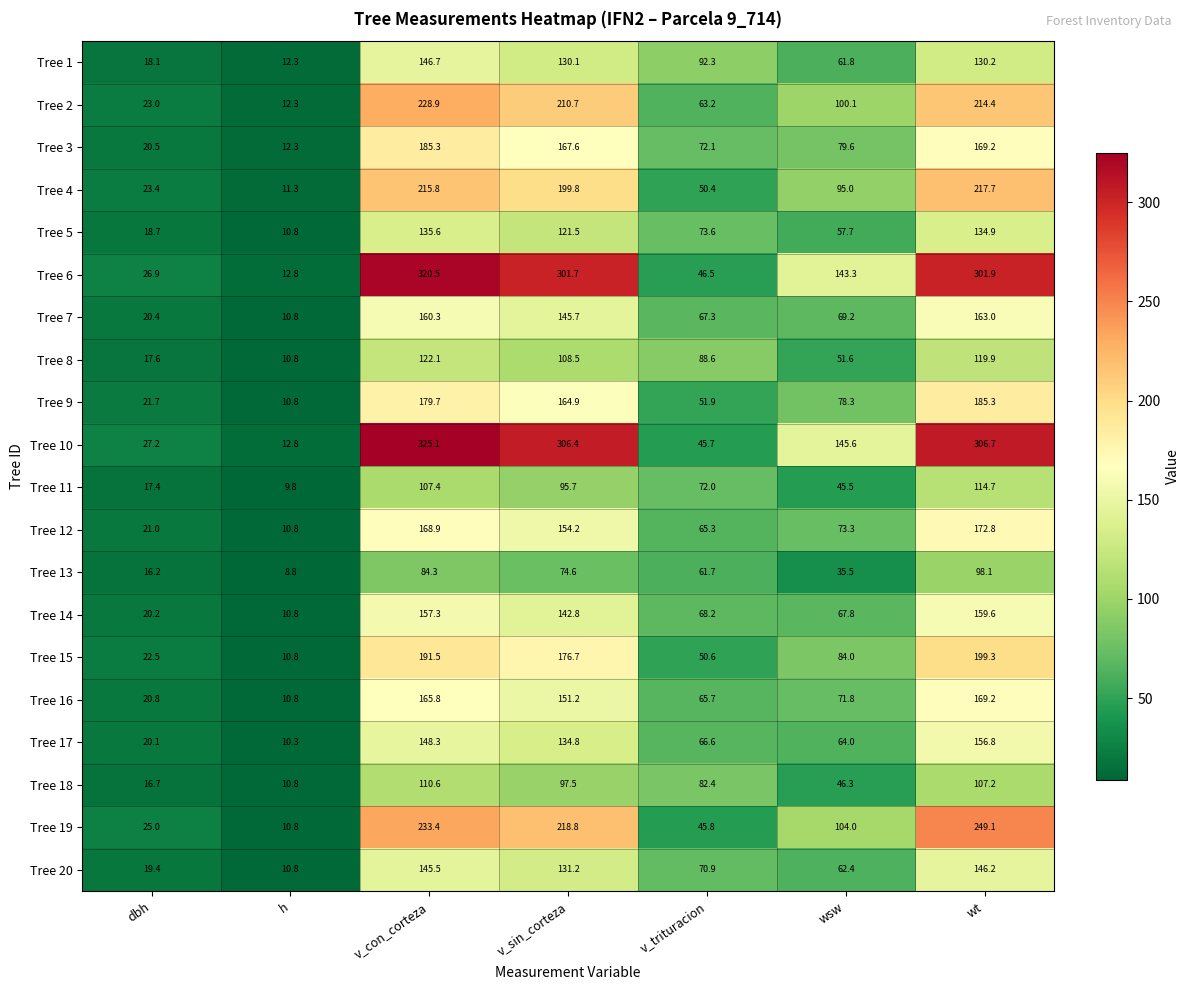

True or false: Tree 9 has a value of 51.9 at v_trituracion.

True